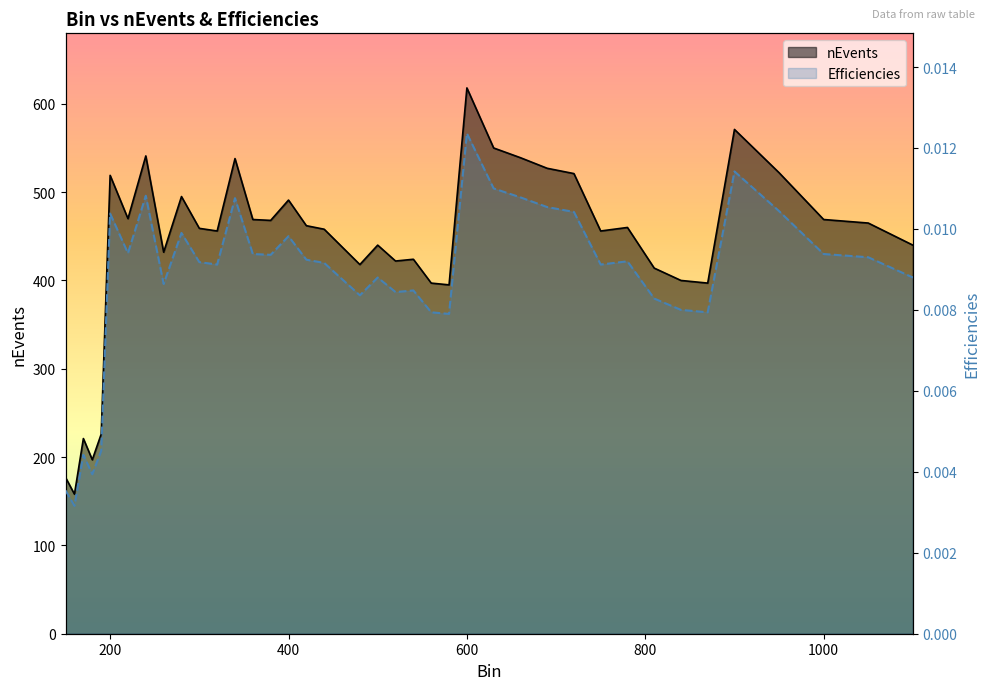

Where is the first local maximum for Efficiencies?

170